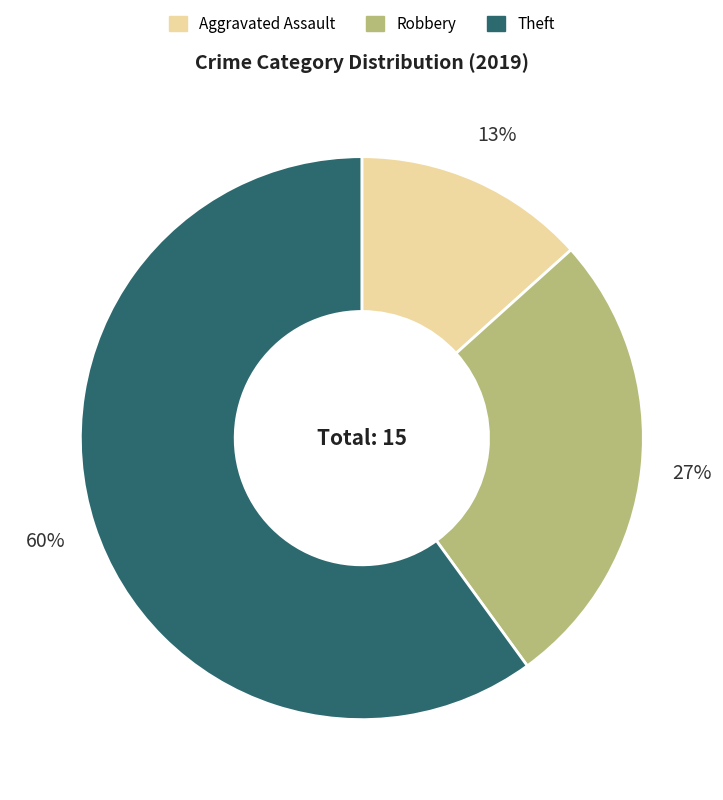

The Theft slice represents 53% of the pie. True or false?

False